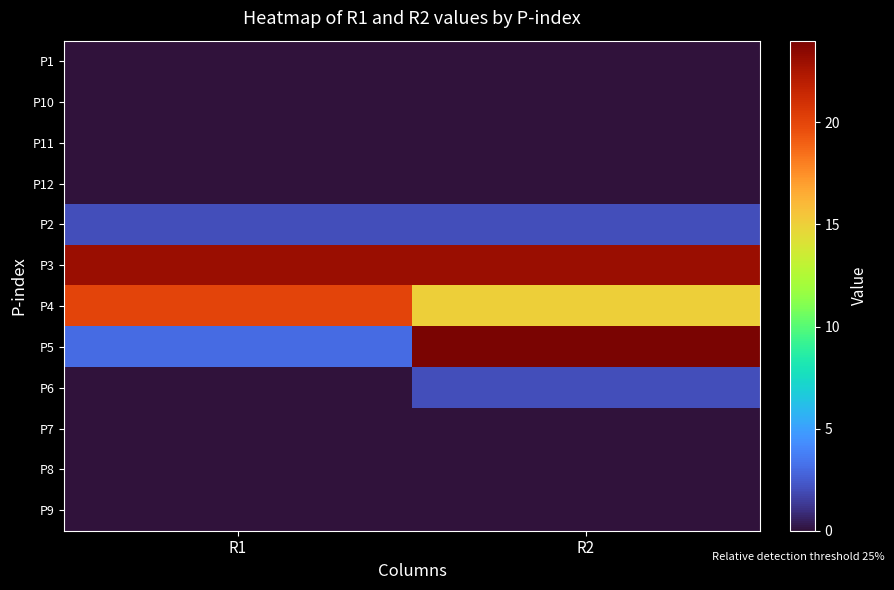

Rank the series at R1 from highest to lowest value.

P3, P4, P5, P2, P1, P10, P11, P12, P6, P7, P8, P9